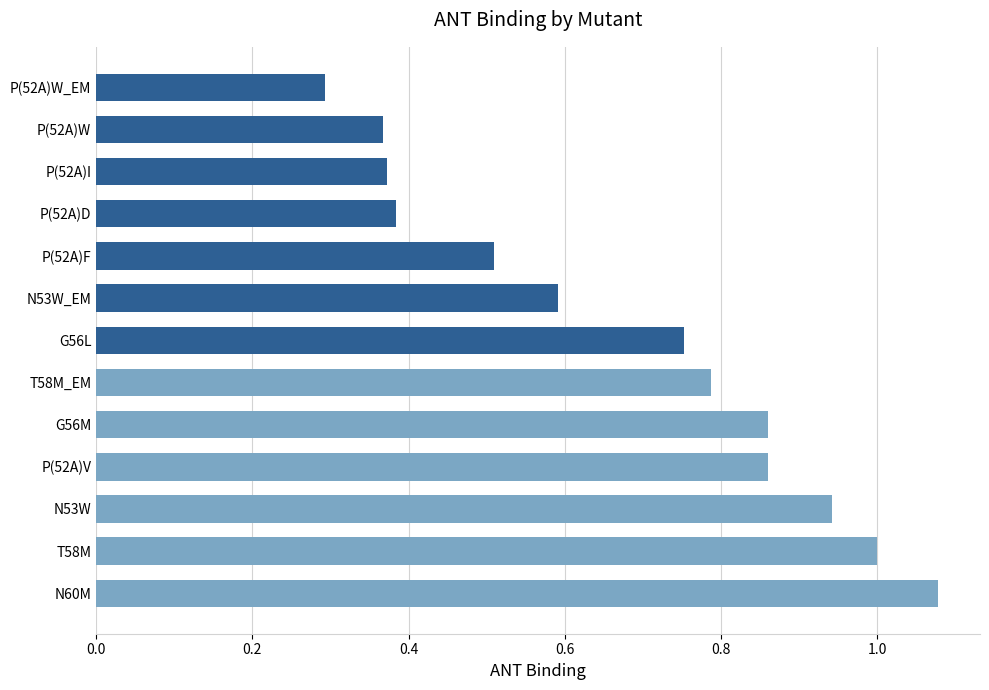

Between T58M and G56M, which is larger?

T58M